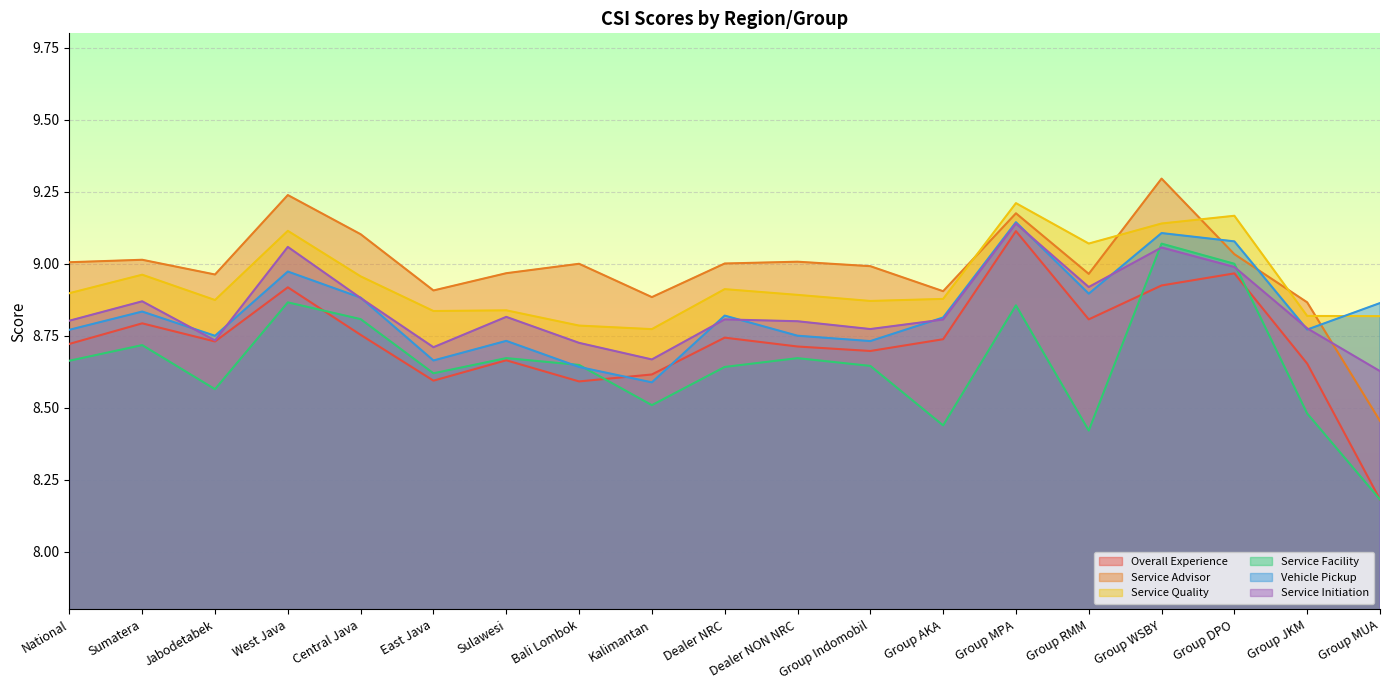

At National, list the series in order from largest to smallest.

Service Advisor, Service Quality, Service Initiation, Vehicle Pickup, Overall Experience, Service Facility